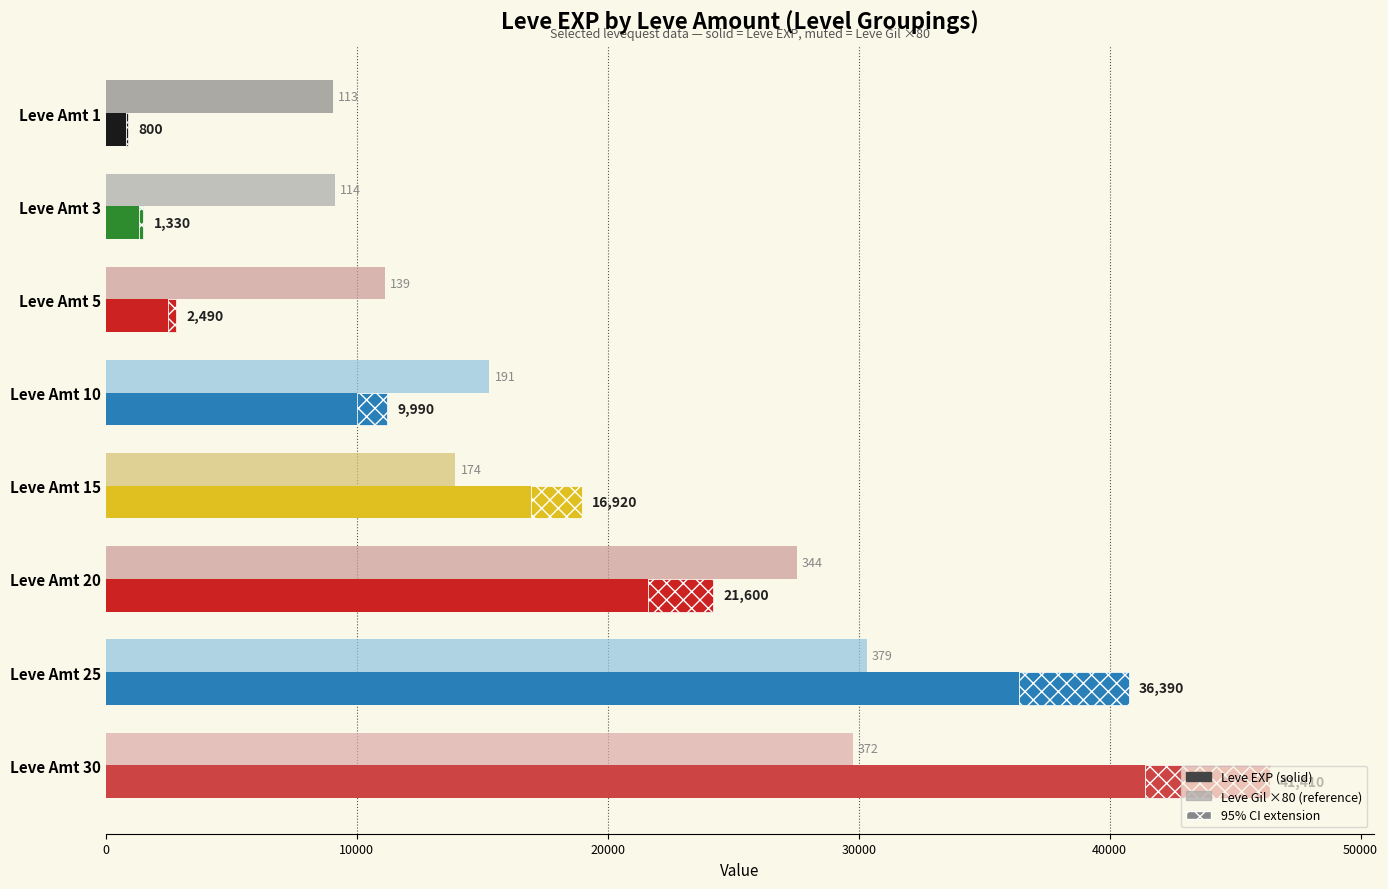

What is the difference between the second highest and second lowest values in the Leve Gil ×80 series?

20640